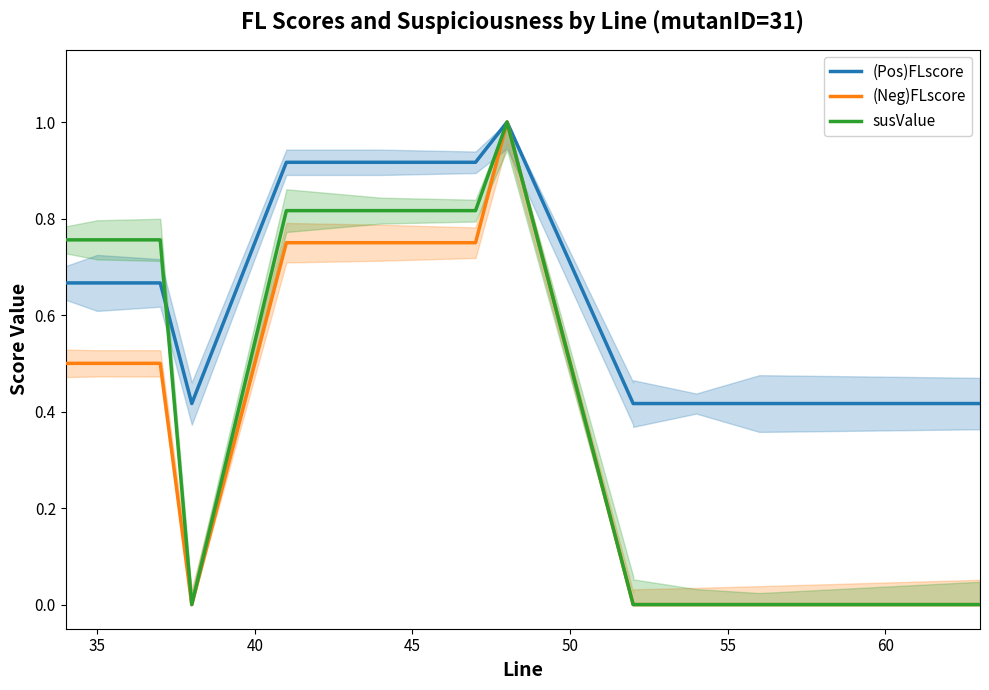

How many lines are shown in the chart?

3